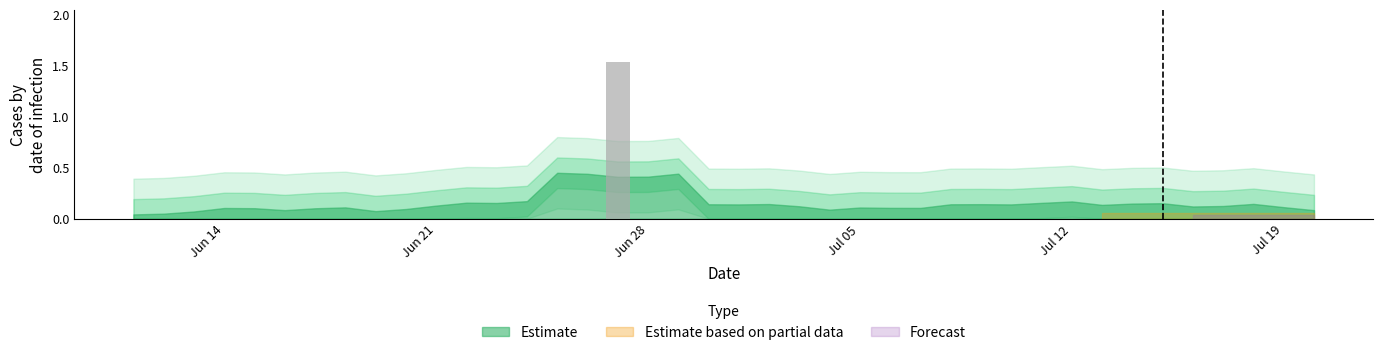

What is the label of the 29th bar from the left?

28